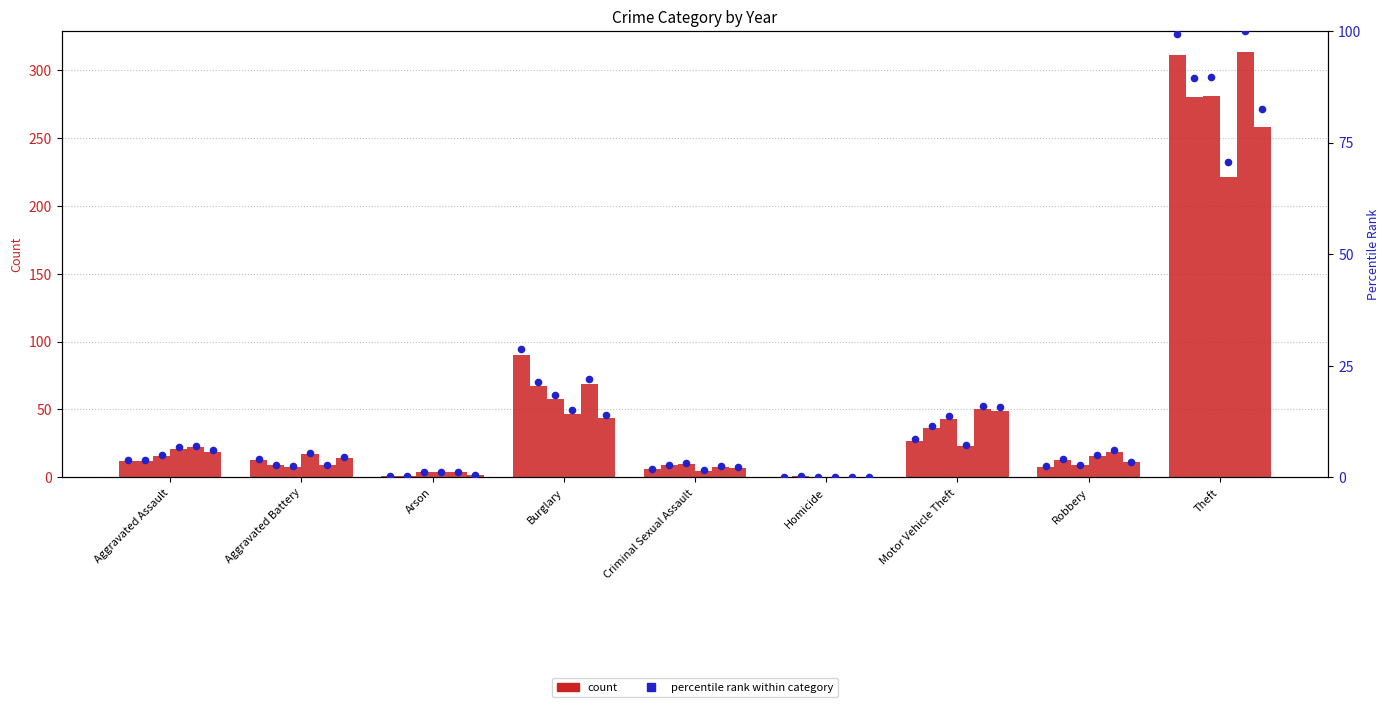

At which category is the sum across all series the highest?

Theft